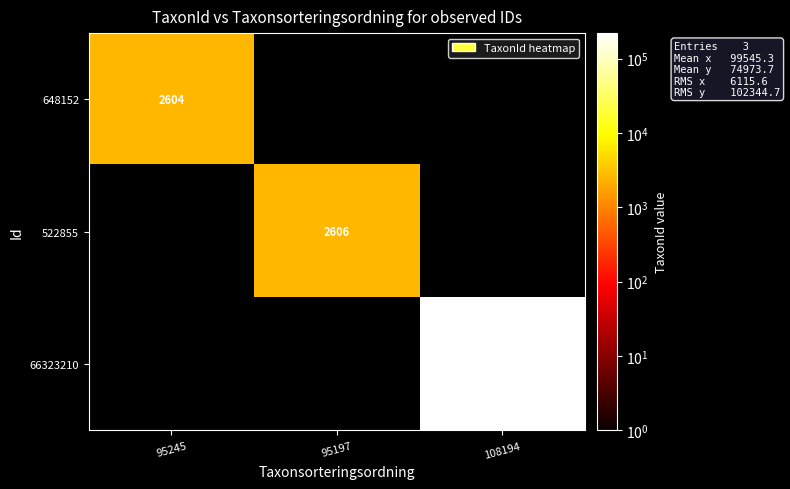

Is it true that 648152 equals 3566 at 95245?

False